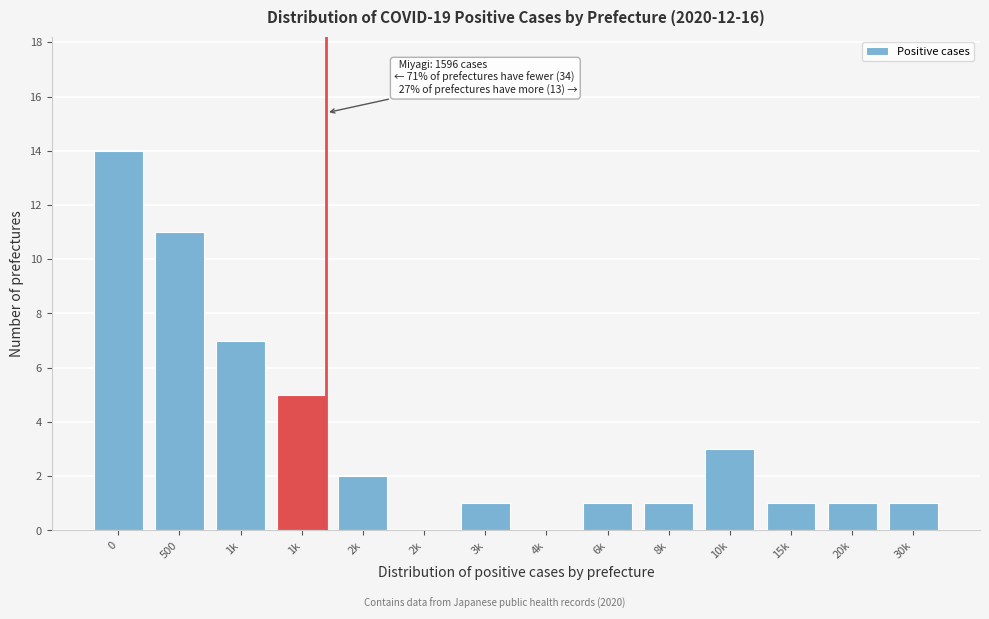

How many categories are shown in the chart?

14